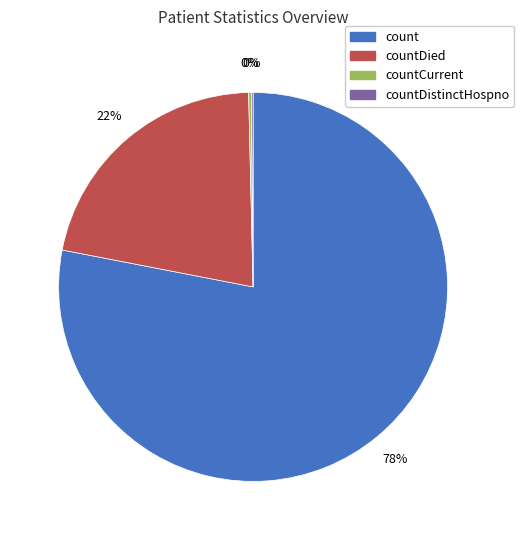

To the nearest percent, what is the average slice percentage?

25%